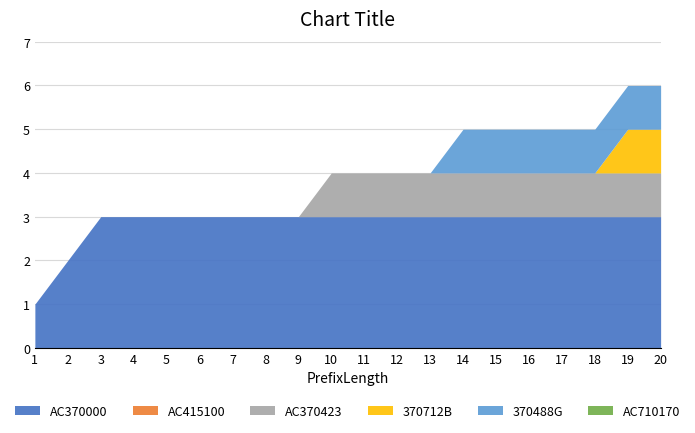

Reading right to left, transcribe all the data shown in this chart.

AC370000: 3	3	3	3	3	3	3	3	3	3	3	3	3	3	3	3	3	3	2	1
AC415100: 0	0	0	0	0	0	0	0	0	0	0	0	0	0	0	0	0	0	0	0
AC370423: 1	1	1	1	1	1	1	1	1	1	1	0	0	0	0	0	0	0	0	0
370712B: 1	1	0	0	0	0	0	0	0	0	0	0	0	0	0	0	0	0	0	0
370488G: 1	1	1	1	1	1	1	0	0	0	0	0	0	0	0	0	0	0	0	0
AC710170: 0	0	0	0	0	0	0	0	0	0	0	0	0	0	0	0	0	0	0	0